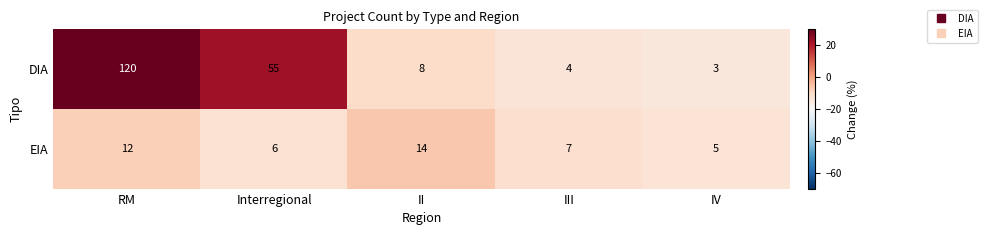

True or false: EIA has a value of 6 at Interregional.

True